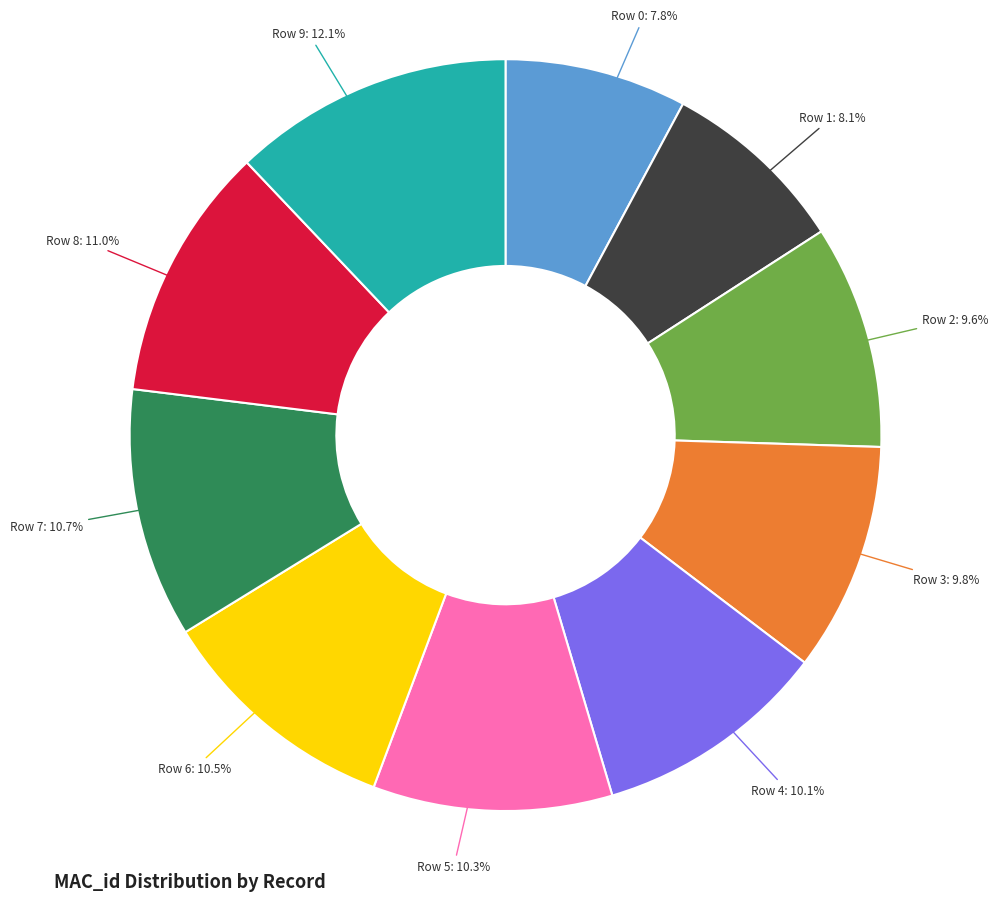

Is the sum of Row 6: 10.5% and Row 9: 12.1% greater than half?

No